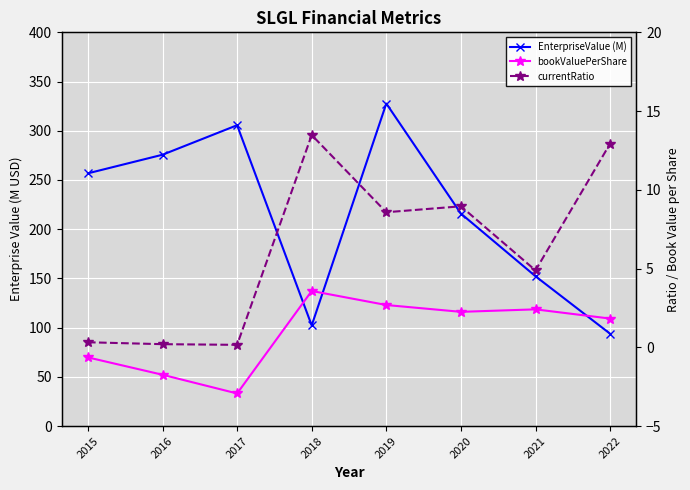

In bookValuePerShare, how many points are higher than both neighbors (excluding endpoints)?

2